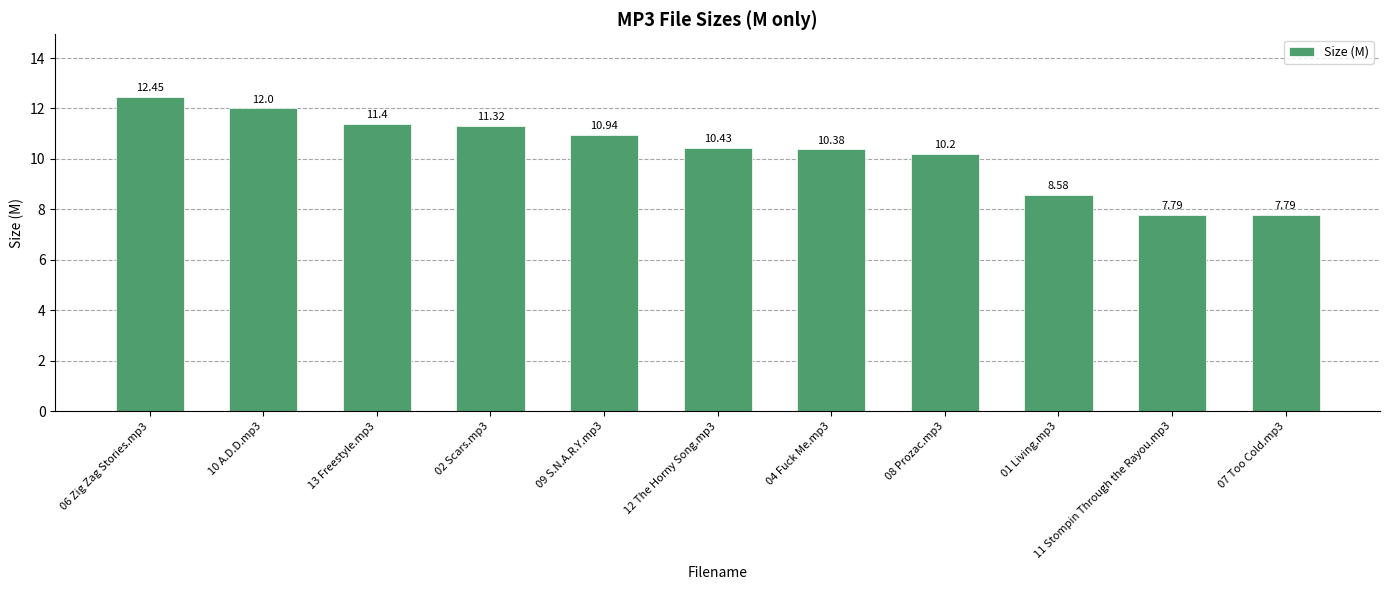

What is the change in value from 04 Fuck Me.mp3 to 01 Living.mp3?

-1.8